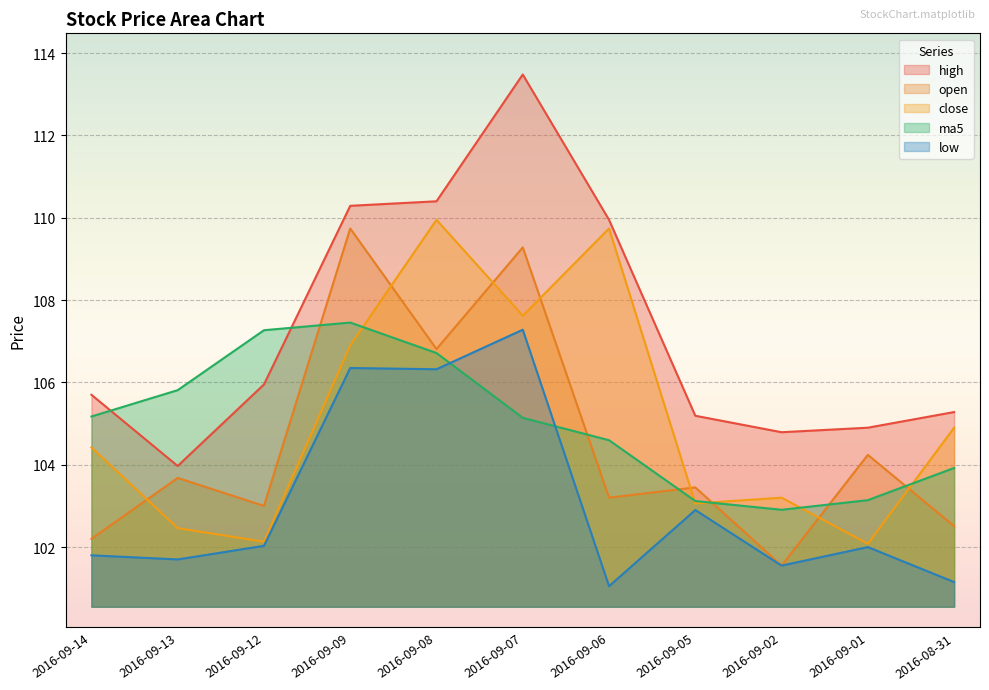

List the labels in order of high value, largest first.

2016-09-07, 2016-09-08, 2016-09-09, 2016-09-06, 2016-09-12, 2016-09-14, 2016-08-31, 2016-09-05, 2016-09-01, 2016-09-02, 2016-09-13